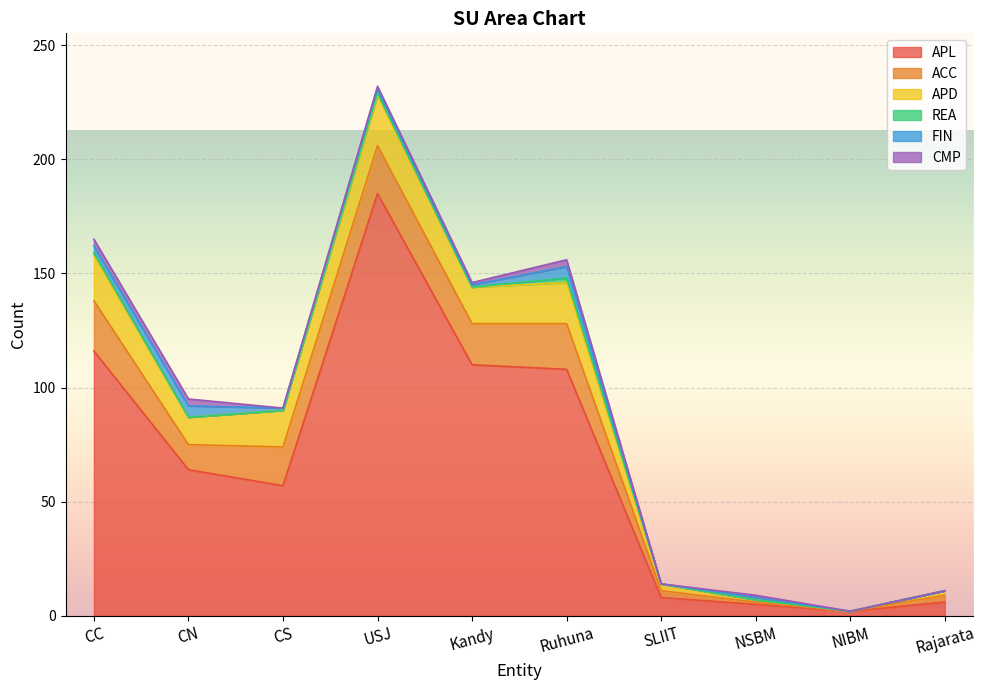

How many positive values does the REA series have?

3